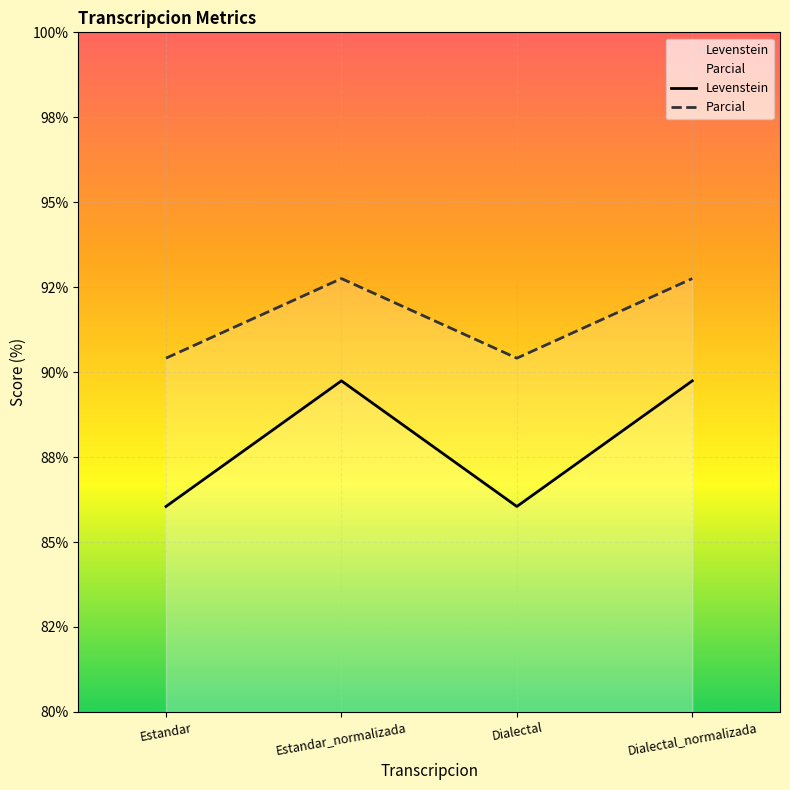

Count the number of data series in this chart.

2